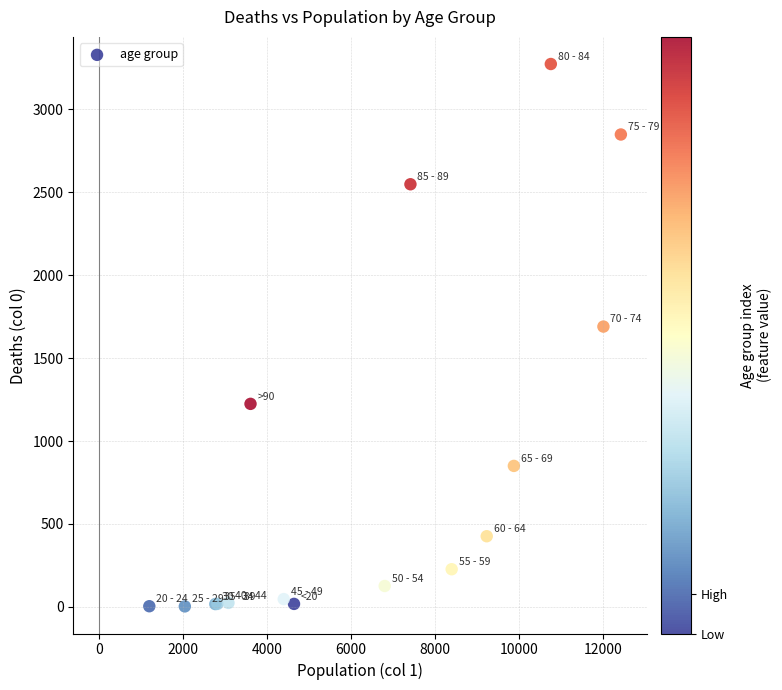

What Y value in the scatter plot is closest to 1638?

1690